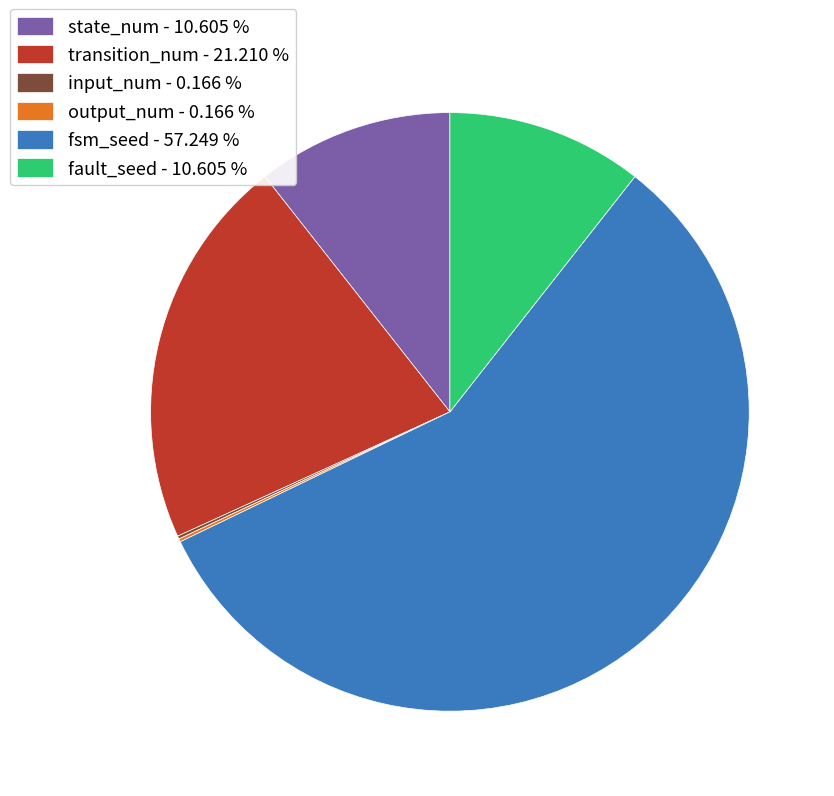

Do fsm_seed - 57.249 % and transition_num - 21.210 % together represent more than half of the pie?

Yes